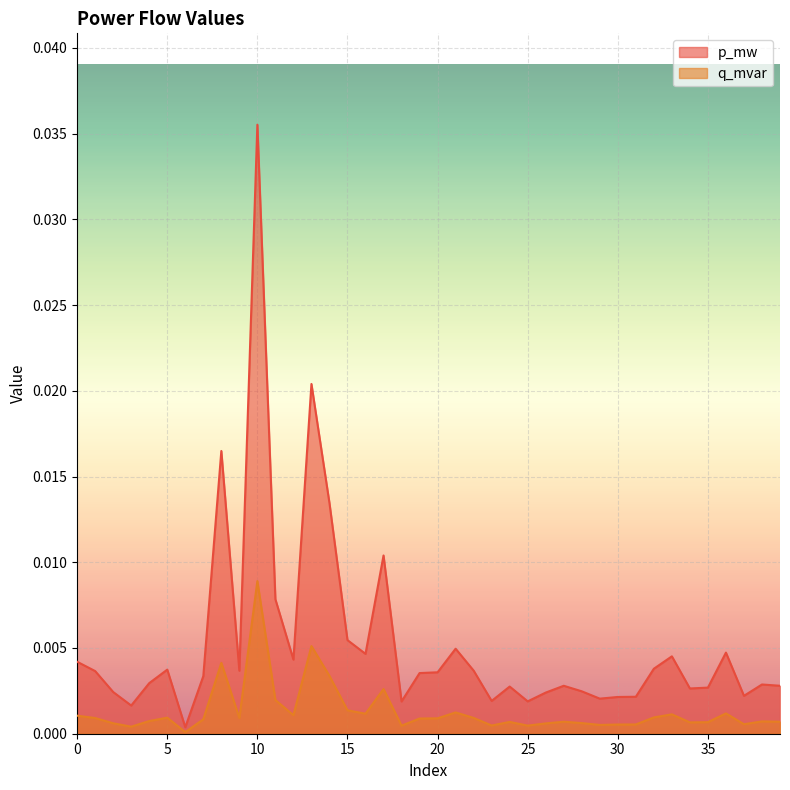

The p_mw series shows 0.0 at 25. True or false?

True